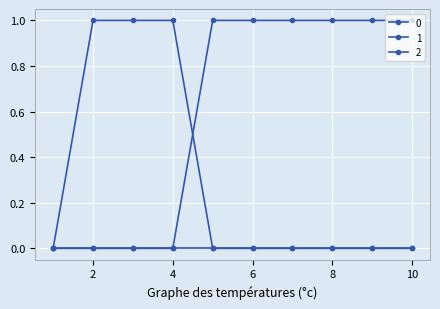

Where do 2 and 0 first cross each other?

4 and 5